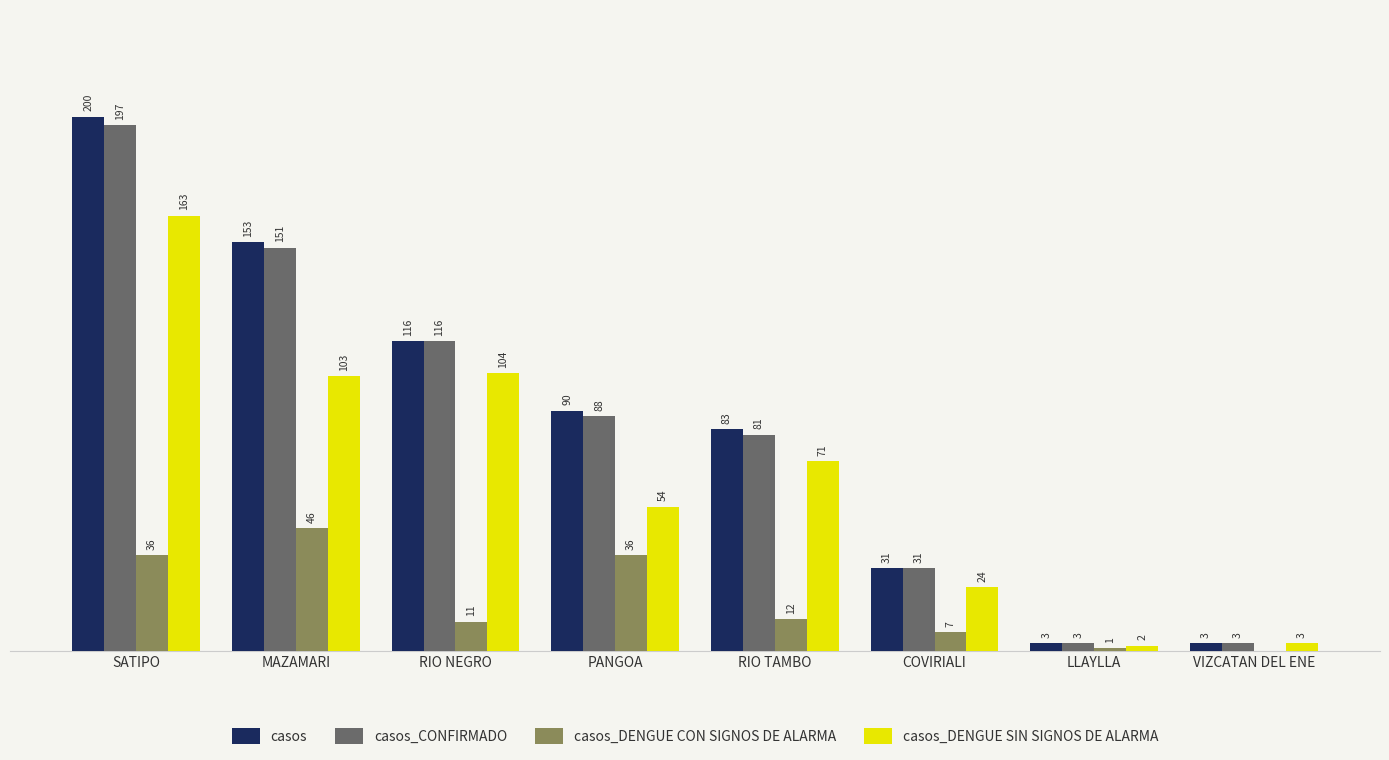

Which label corresponds to the largest value in the chart?

SATIPO